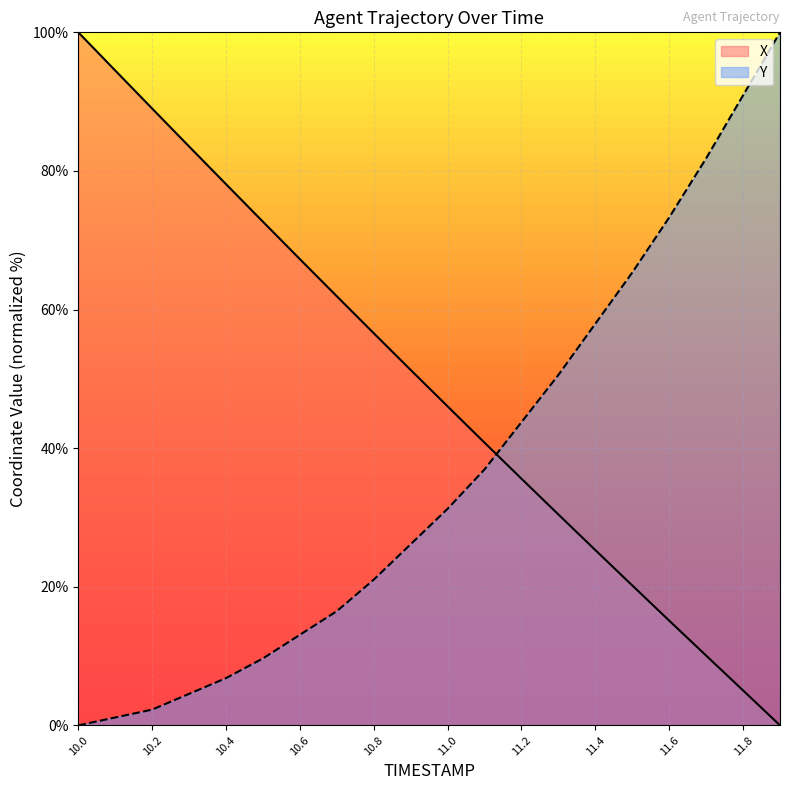

At which category is the sum across all series the highest?

10.0